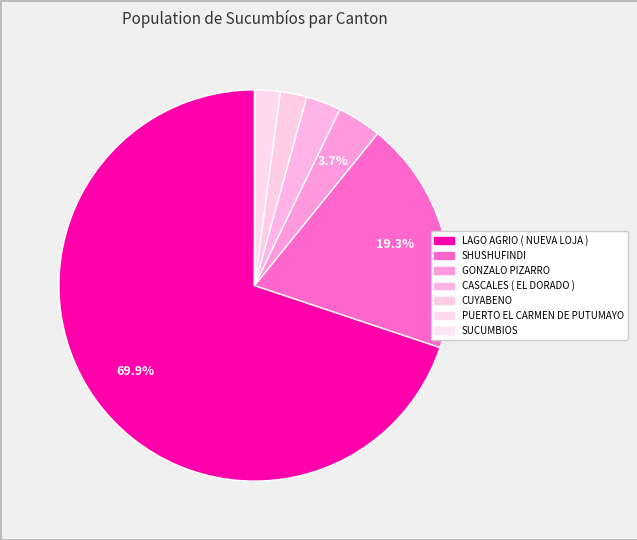

Approximately how many times larger is the value at LAGO AGRIO ( NUEVA LOJA ) compared to PUERTO EL CARMEN DE PUTUMAYO?

34.1